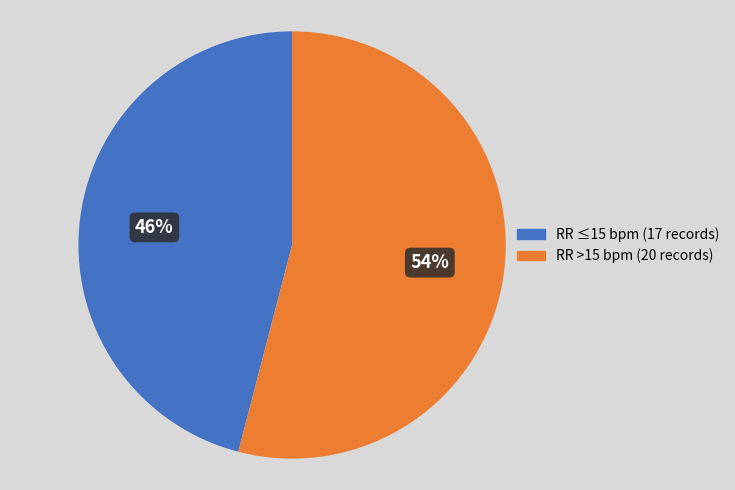

To the nearest percent, what is the average slice percentage?

50%